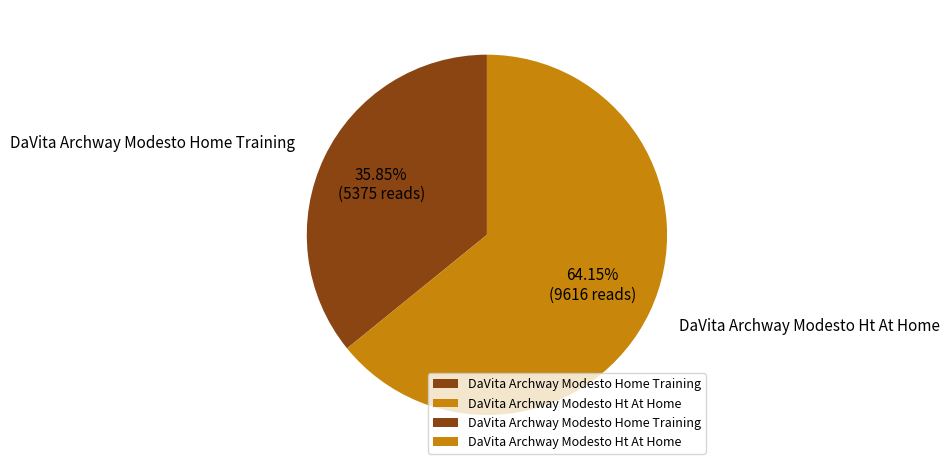

Which slice is the smallest?

DaVita Archway Modesto Home Training